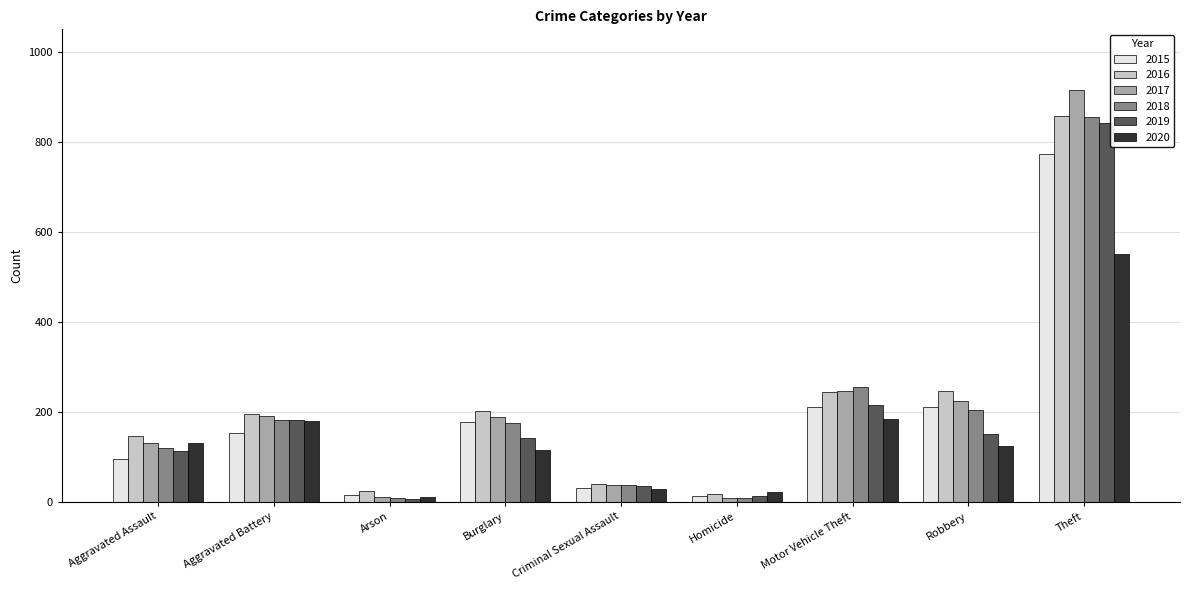

Is the value of 2020 at Motor Vehicle Theft greater than the value of 2016 at Criminal Sexual Assault?

Yes